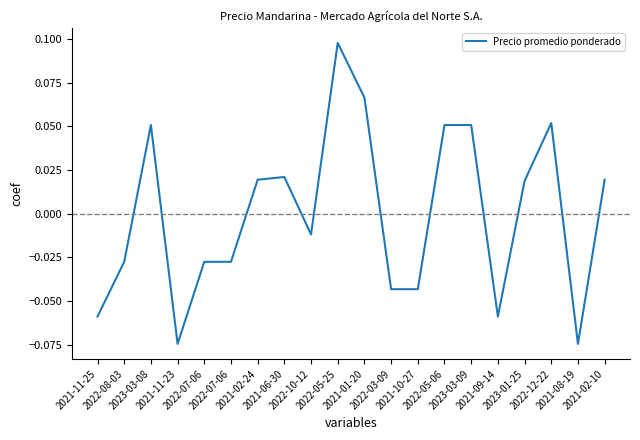

Does the chart display data point markers on the line(s)?

No